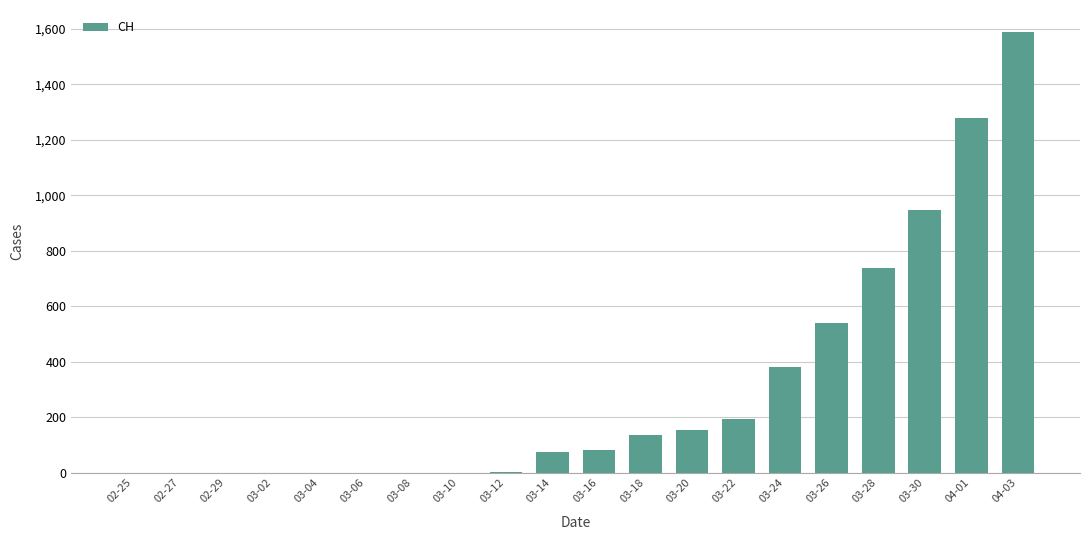

What is the maximum value shown in the chart?

1588